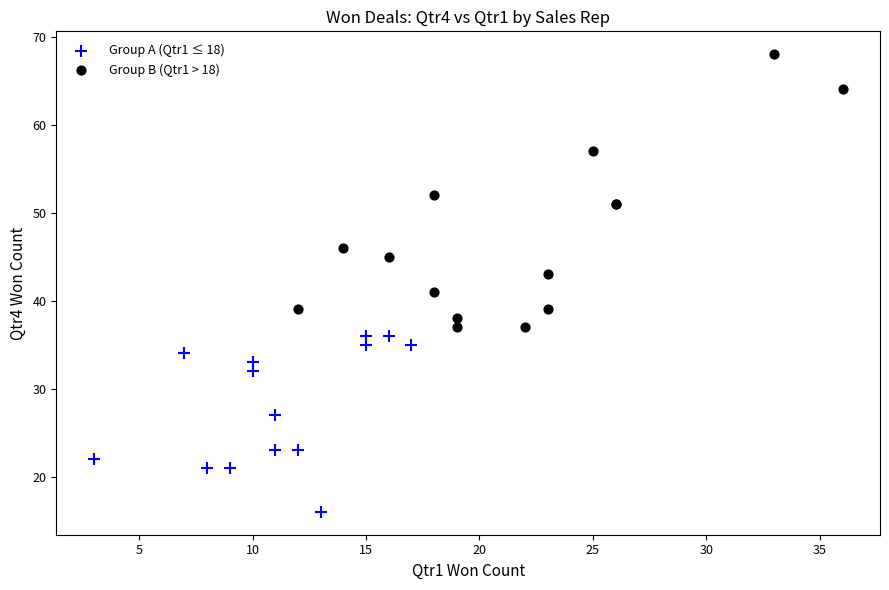

Which series has the widest spread of Y values?

Group B (Qtr1 > 18)